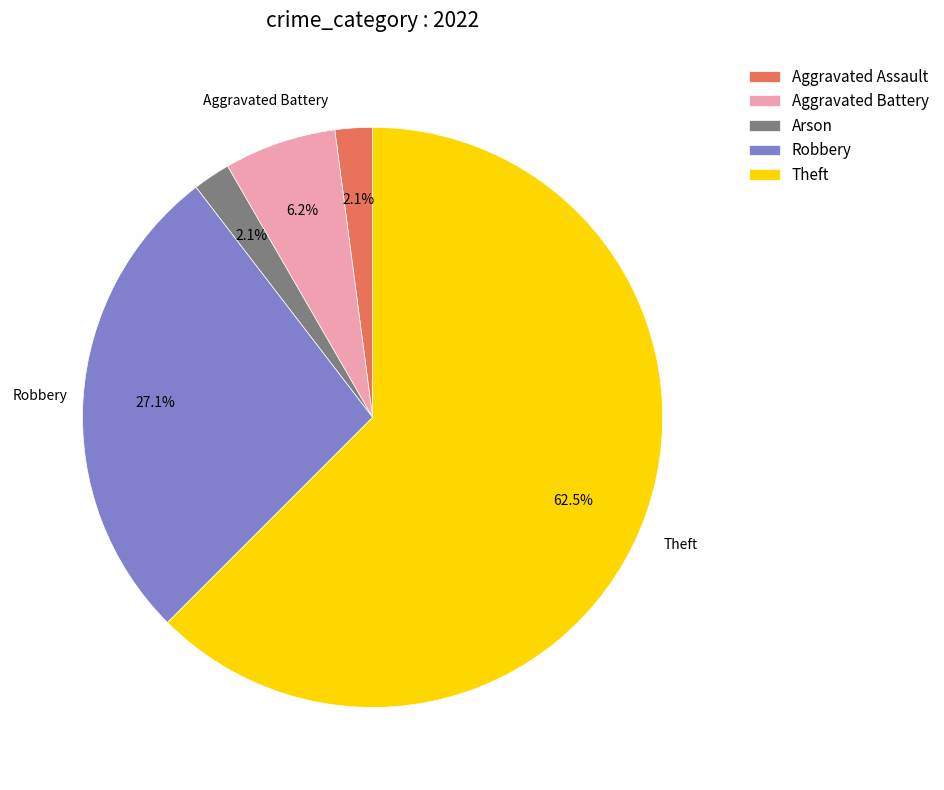

Which slice is the largest?

Theft